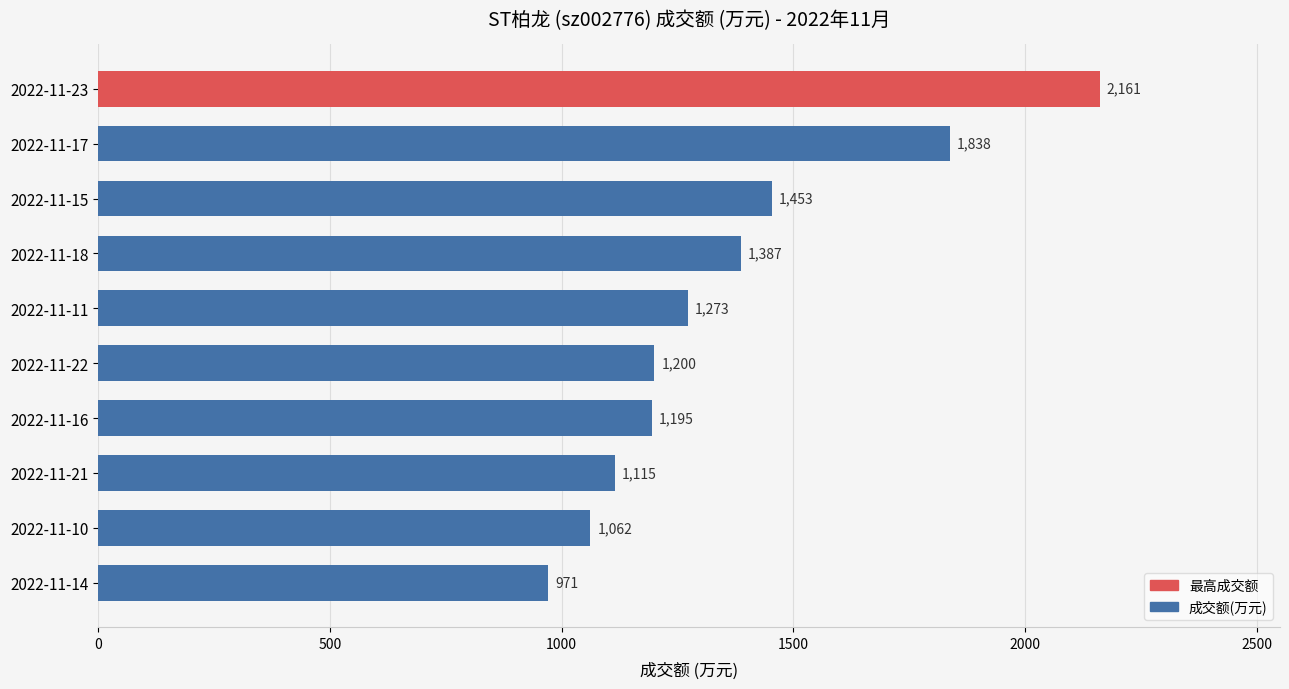

Where is the data nearest to the value 1566?

2022-11-15